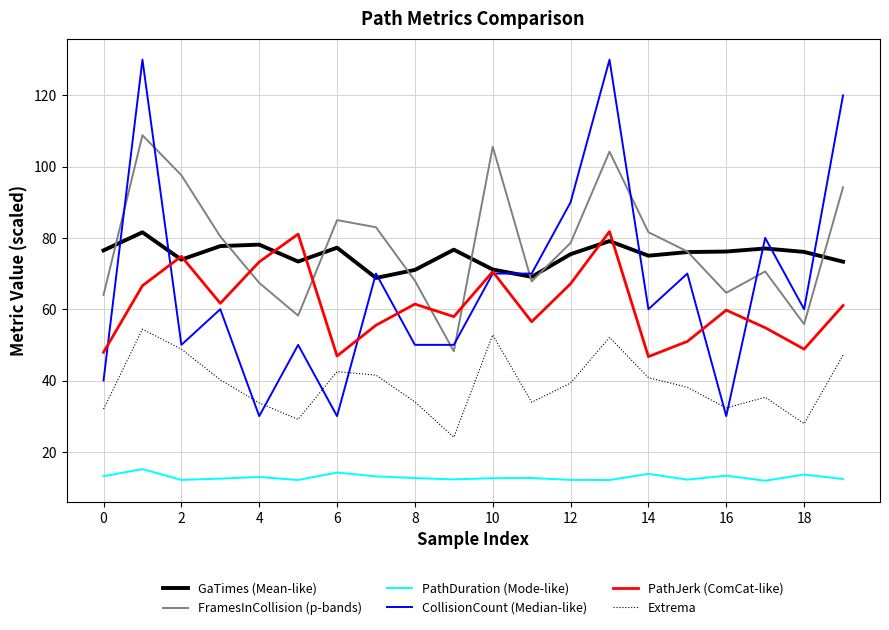

Which series has the widest spread of values?

CollisionCount (Median-like)